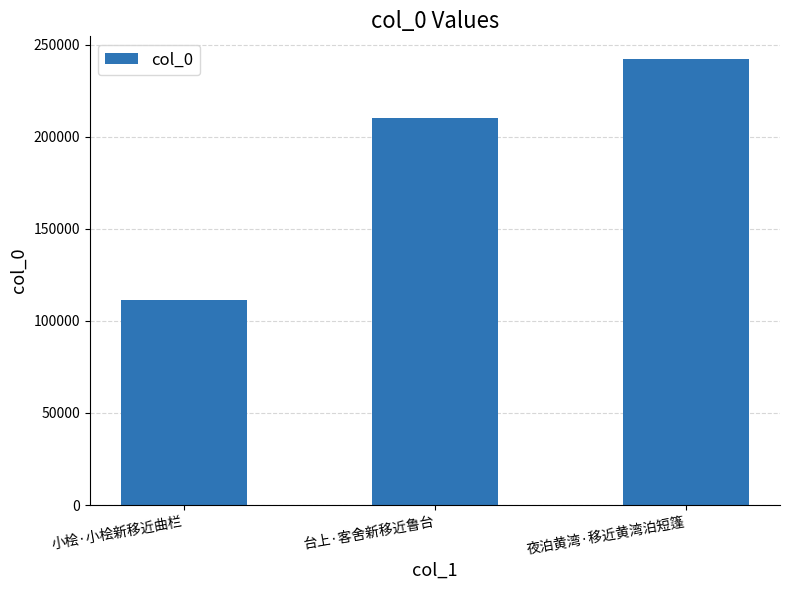

Reading left to right, transcribe all the data shown in this chart.

111111	210302	242356